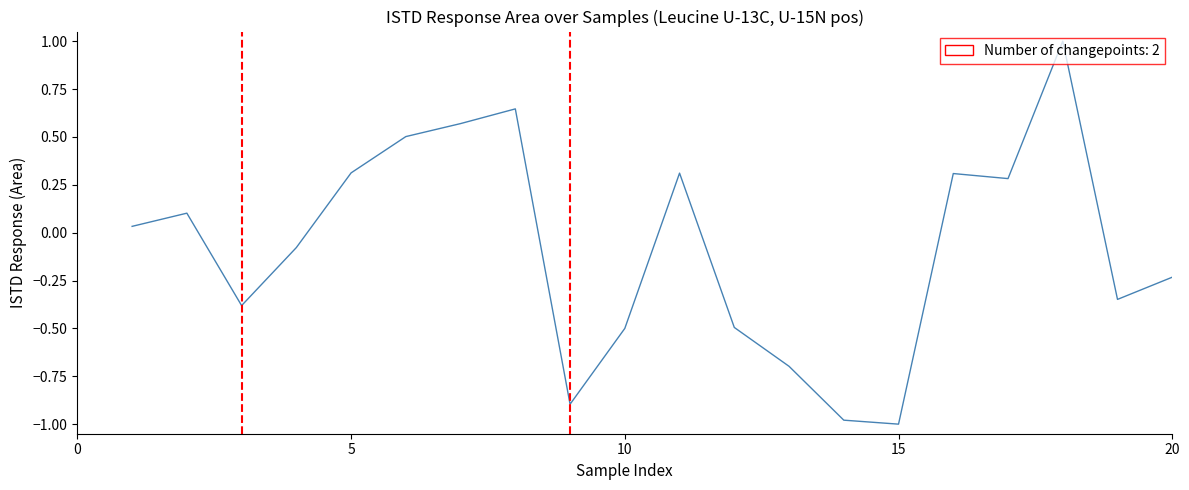

What is the maximum value shown in the chart?

1.0